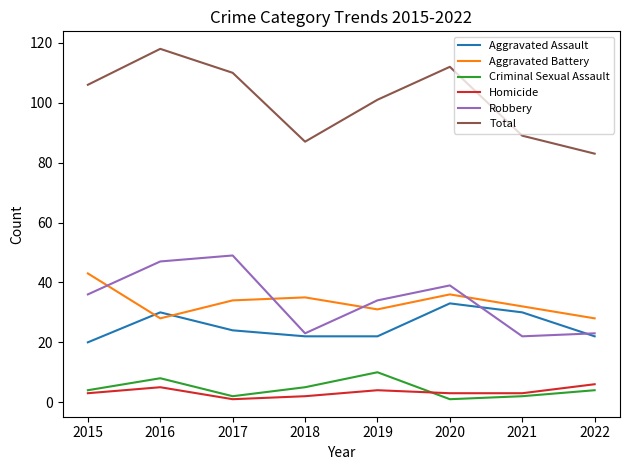

How many lines are shown in the chart?

6